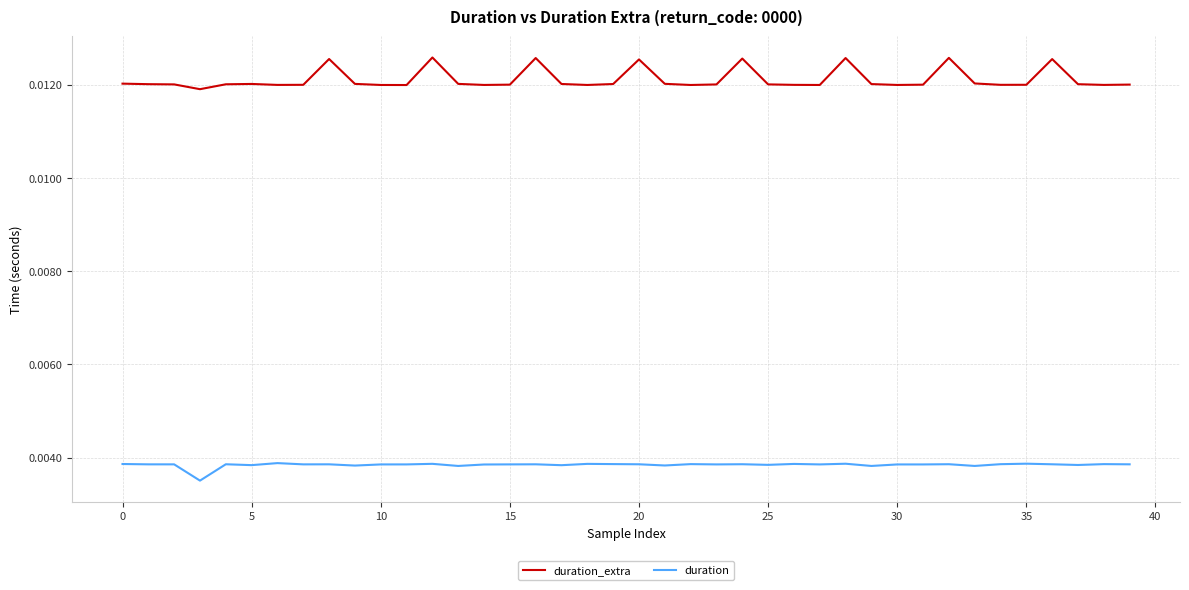

True or false: duration_extra and duration cross at least once.

False